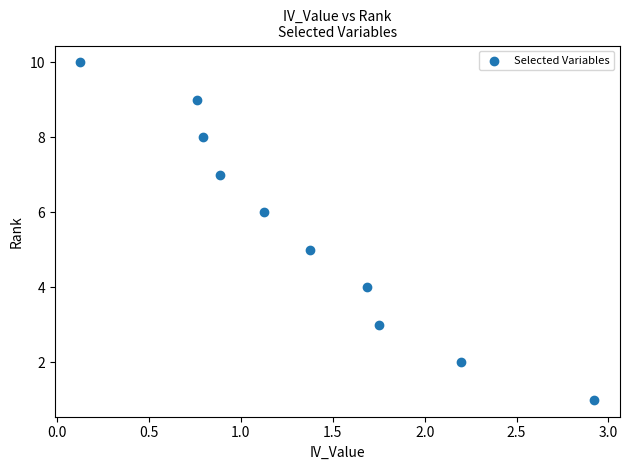

What is the average Y value?

6